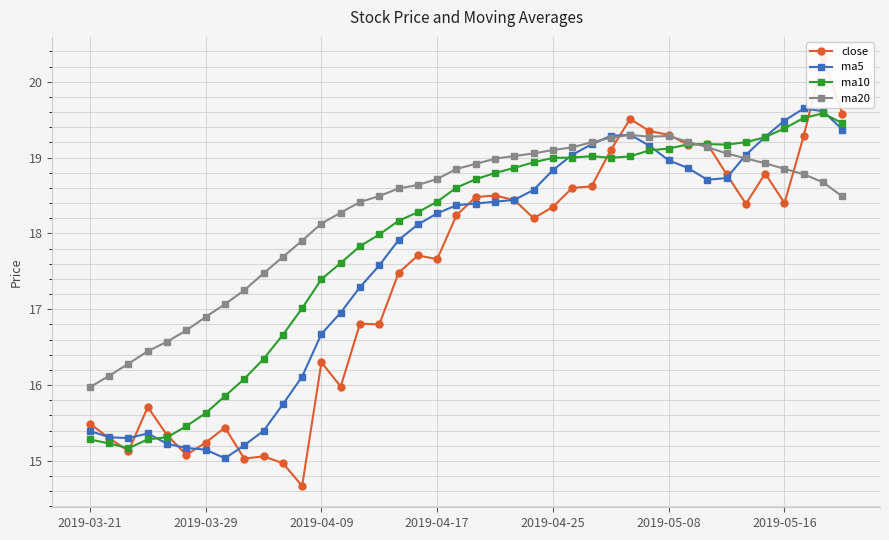

Between 21 and 28, which series saw the biggest shift?

close